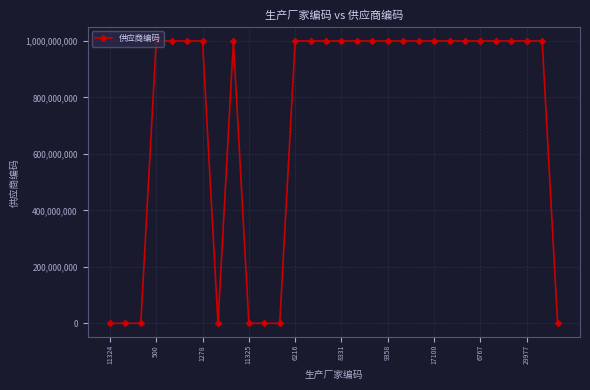

True or false: the data has more than 0 interior local peaks.

True